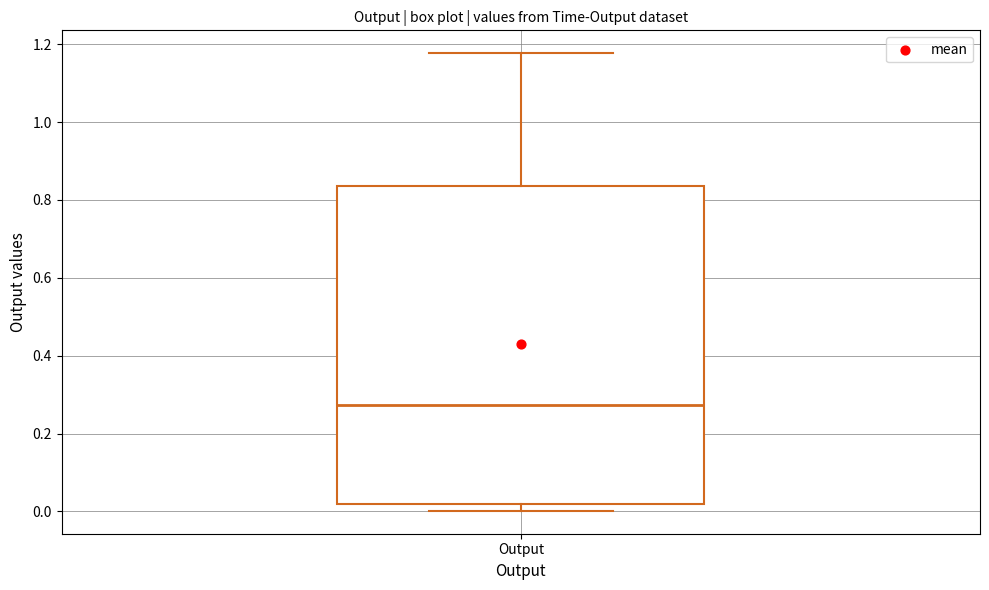

Where does the median line of the box for Output sit on the y-axis? The values are not printed on the chart, so give them approximately, as read against the axis.

0.28